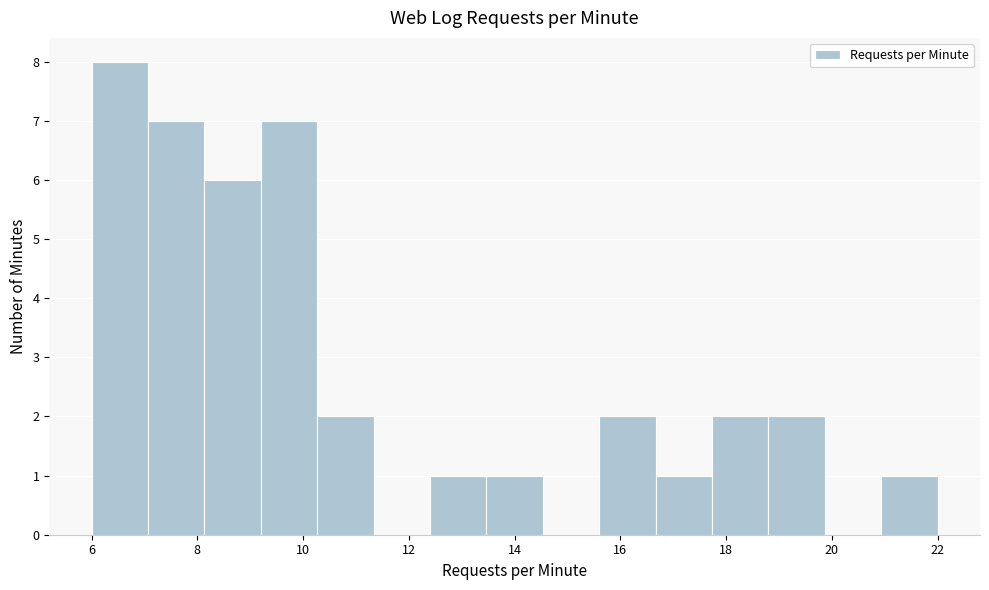

Over which range of the x-axis is the bar tallest?

6.0 to 7.0